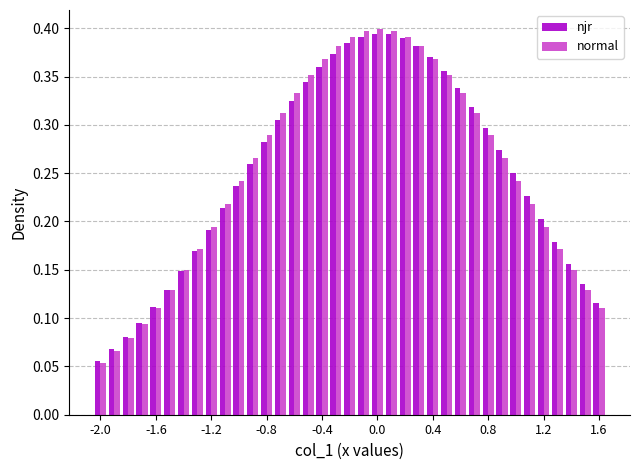

Which series has the widest spread of values?

normal